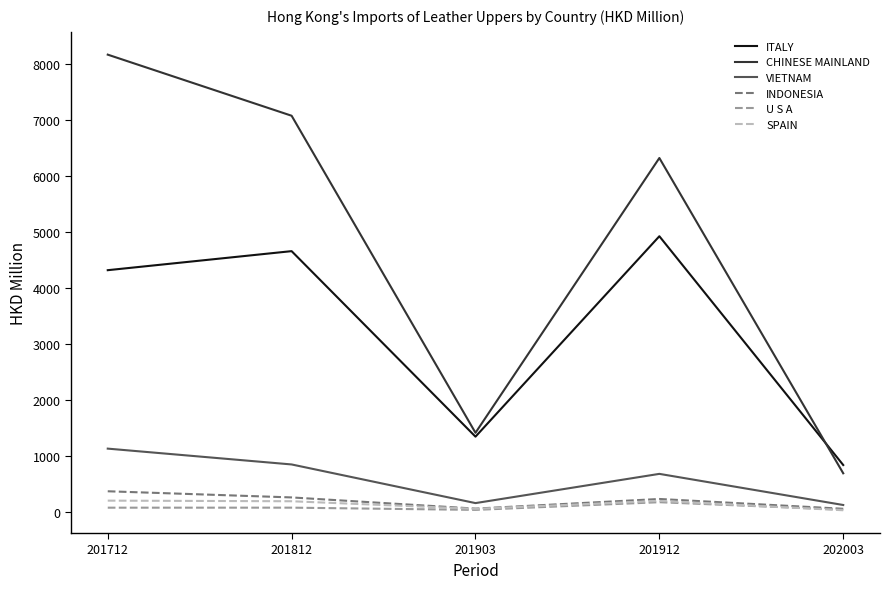

True or false: CHINESE MAINLAND and INDONESIA intersect in this chart.

False